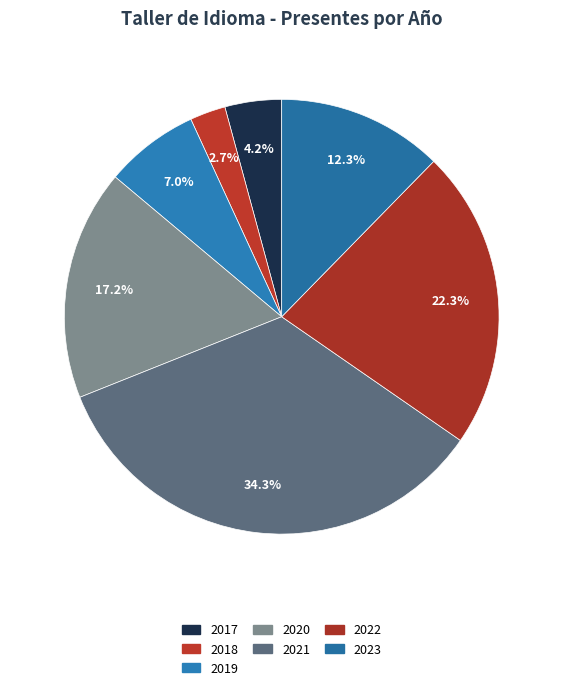

Which slice is the largest?

2021